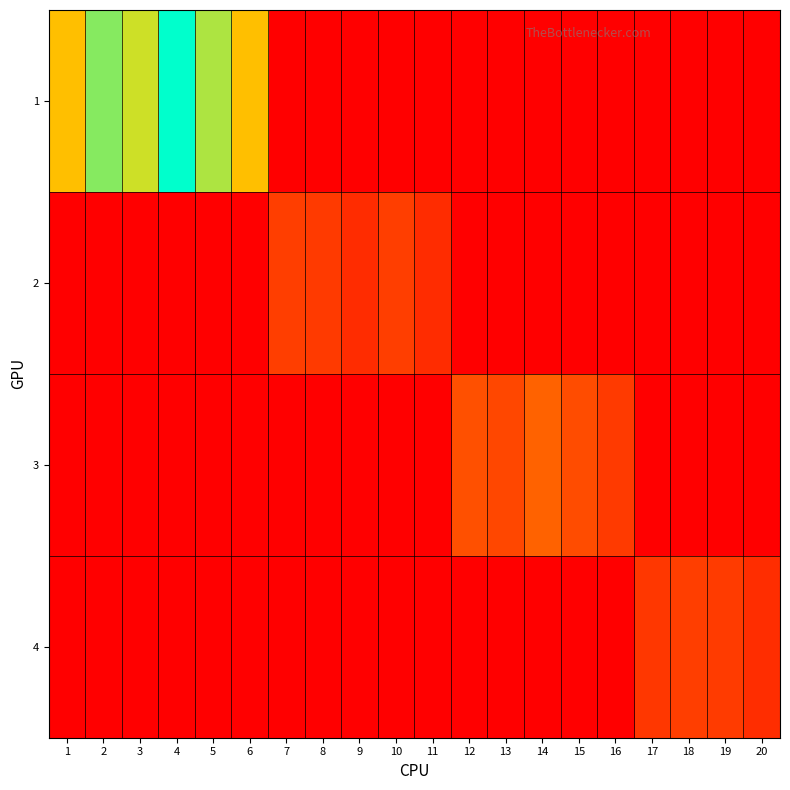

At how many categories does at least one series exceed 1424708?

6